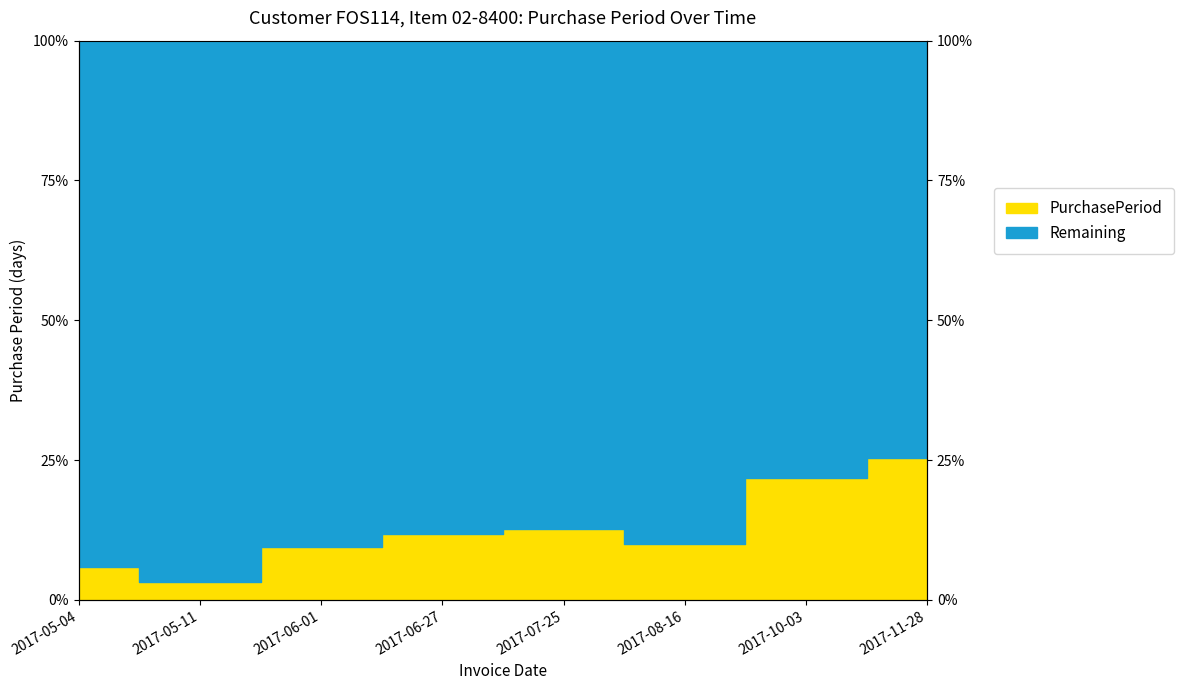

The value at 2017-06-27 is 4.5. True or false?

False